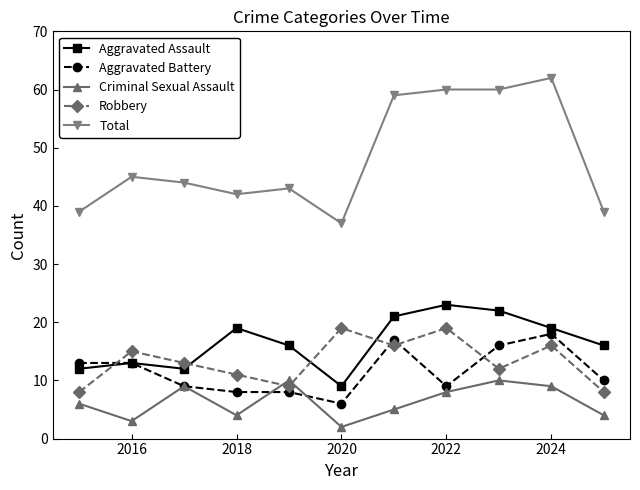

Which series has the largest total across all categories?

Total